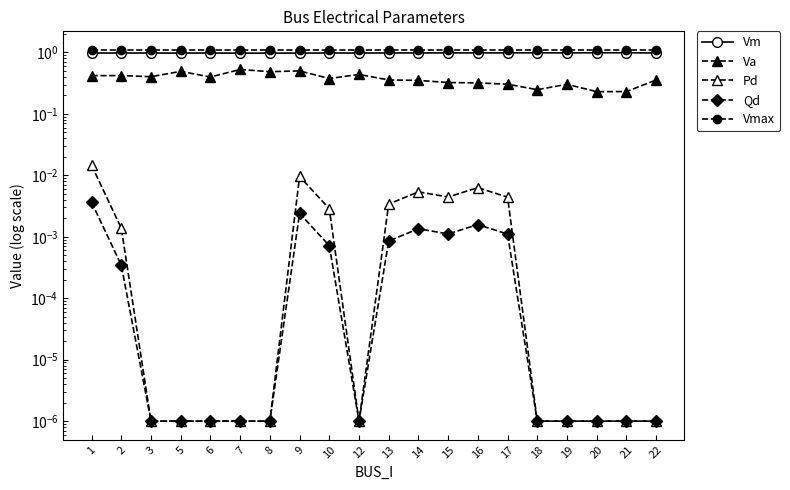

How many interior local peaks does the Pd series have?

3